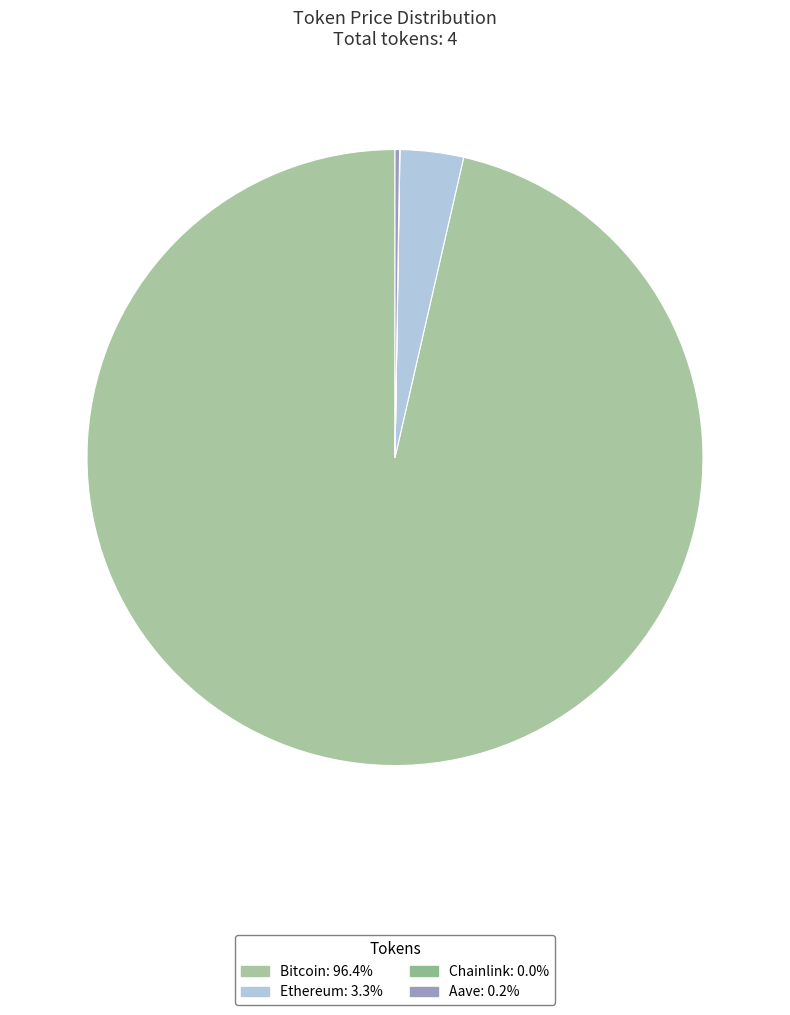

Which category has the smallest portion of the pie?

Chainlink